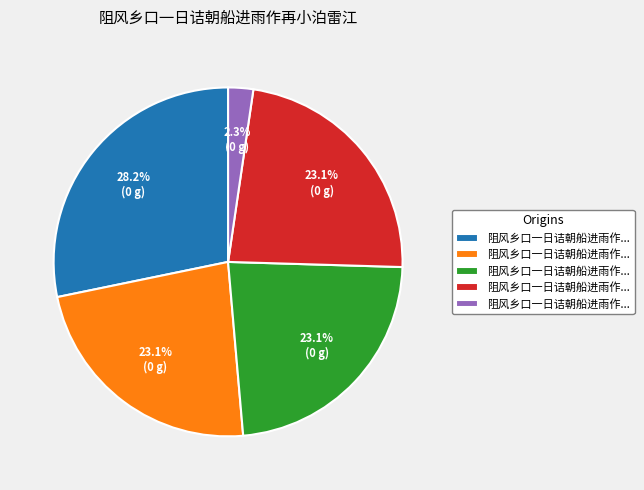

Is there a majority slice in this chart?

No